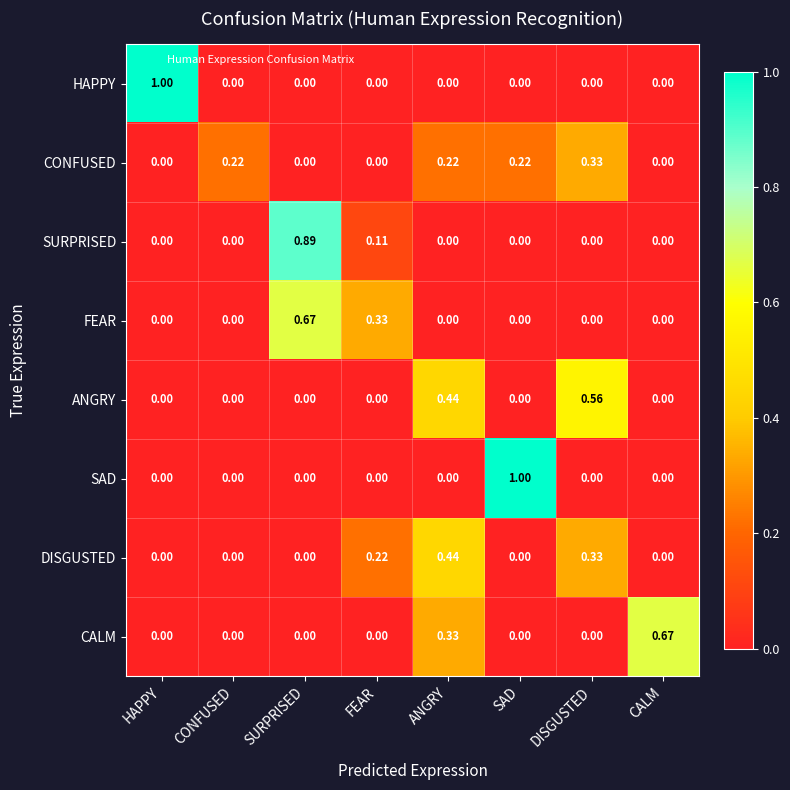

At which label does CALM reach its peak?

CALM